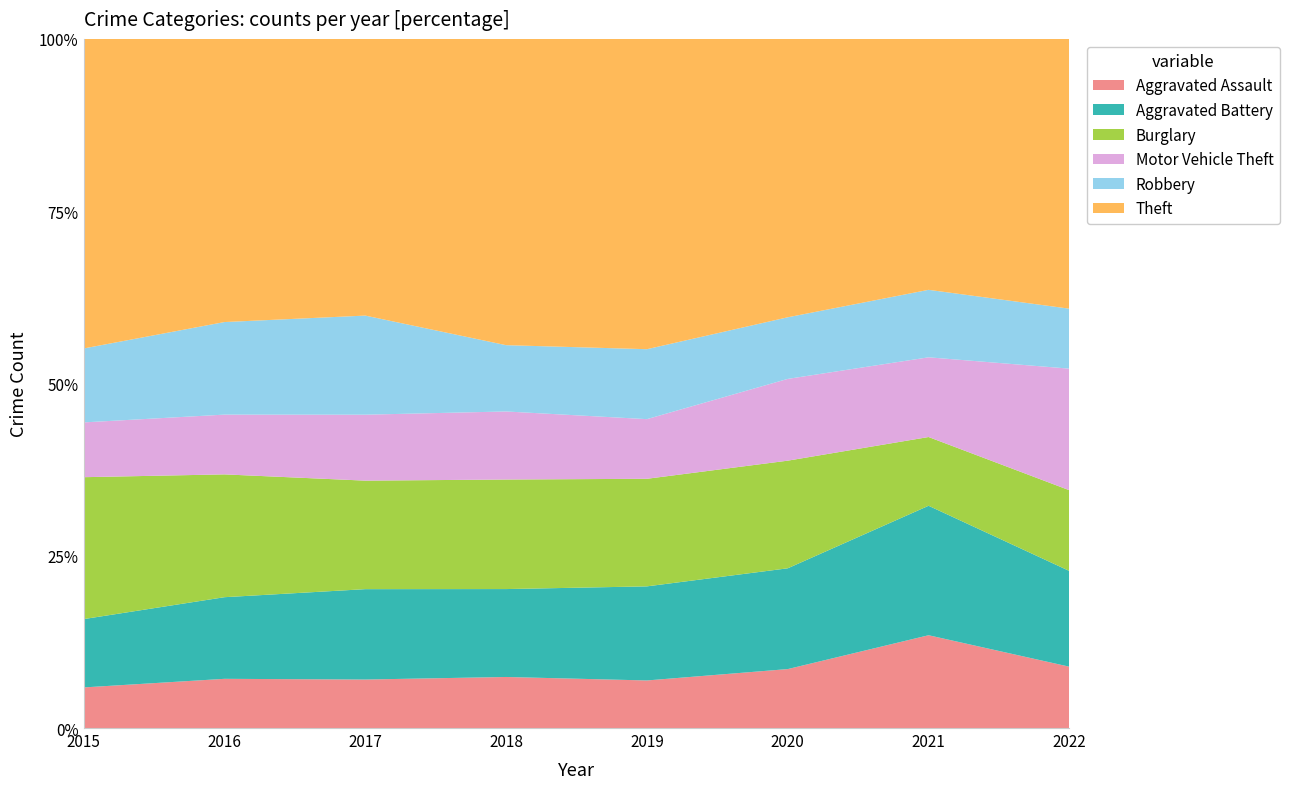

Reading left to right, transcribe all the data shown in this chart.

Aggravated Assault: 2015=123	2016=135	2017=139	2018=144	2019=134	2020=155	2021=220	2022=180
Aggravated Battery: 2015=207	2016=224	2017=259	2018=248	2019=265	2020=265	2021=307	2022=281
Burglary: 2015=430	2016=337	2017=311	2018=309	2019=303	2020=283	2021=163	2022=237
Motor Vehicle Theft: 2015=166	2016=164	2017=189	2018=192	2019=168	2020=215	2021=189	2022=357
Robbery: 2015=224	2016=254	2017=284	2018=187	2019=197	2020=162	2021=160	2022=176
Theft: 2015=938	2016=777	2017=793	2018=864	2019=874	2020=732	2021=595	2022=792